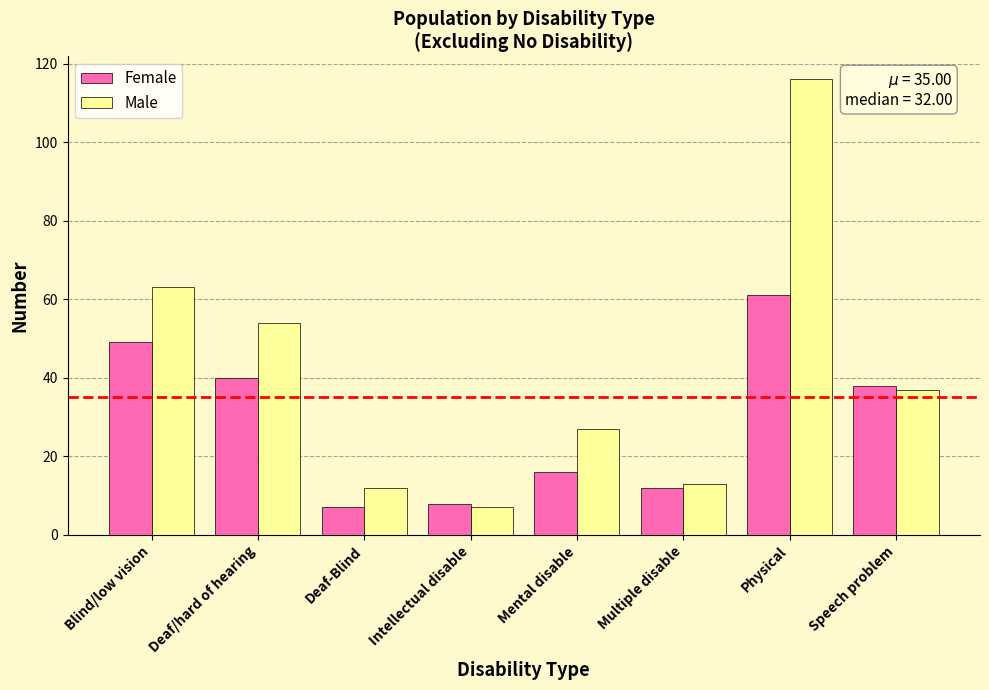

Is the value of Female at Blind/low vision greater than the value of Male at Multiple disable?

Yes